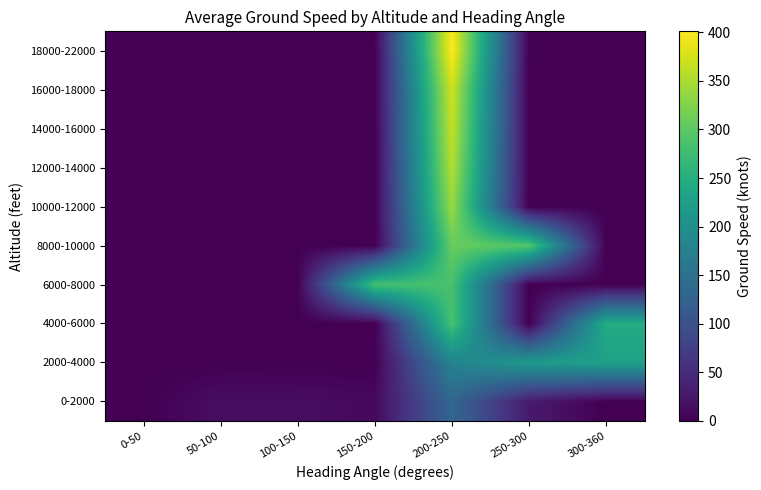

At how many categories does at least one series exceed 250?

3